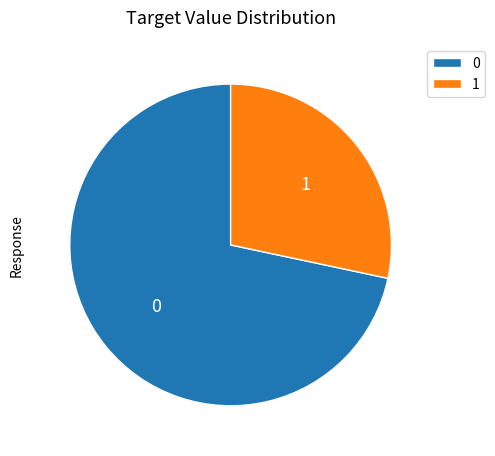

Is there any slice that represents more than half of the pie?

Yes